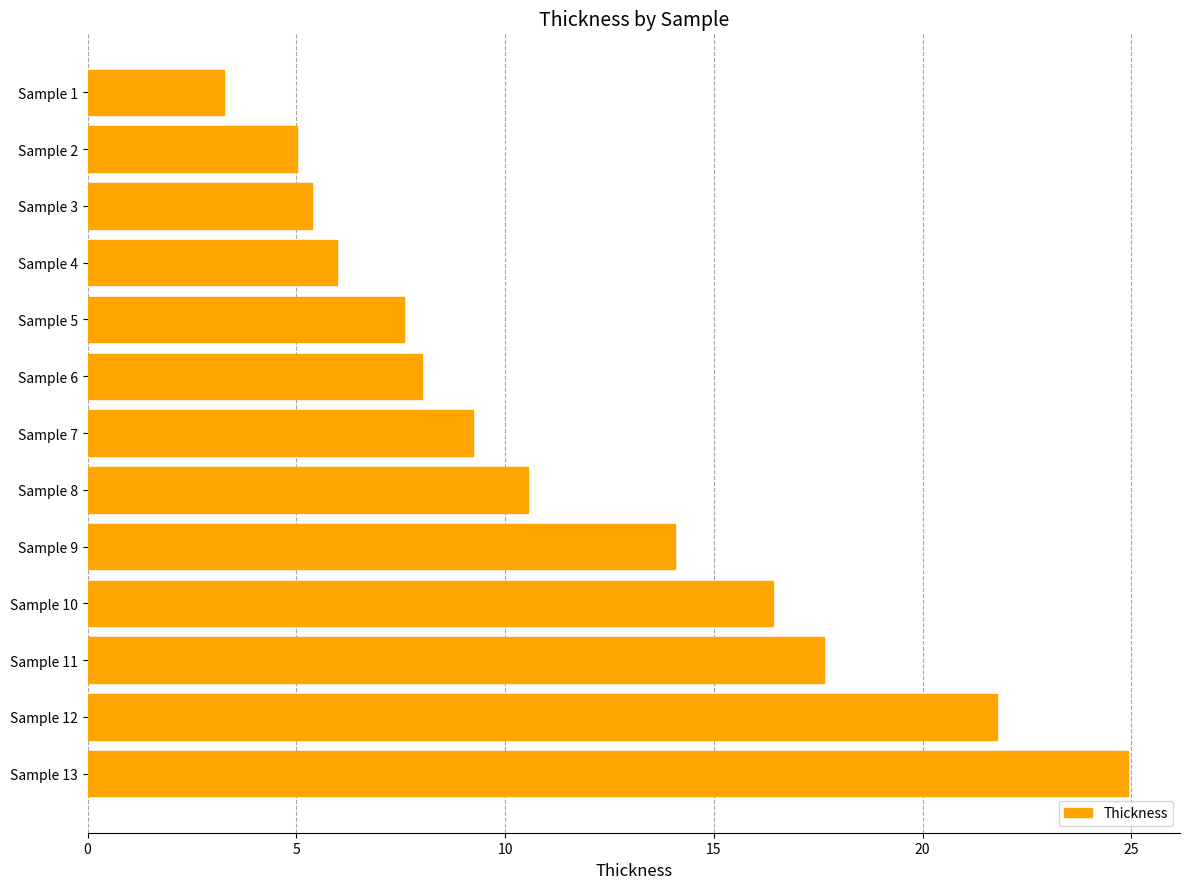

Which label corresponds to the largest value in the chart?

Sample 13